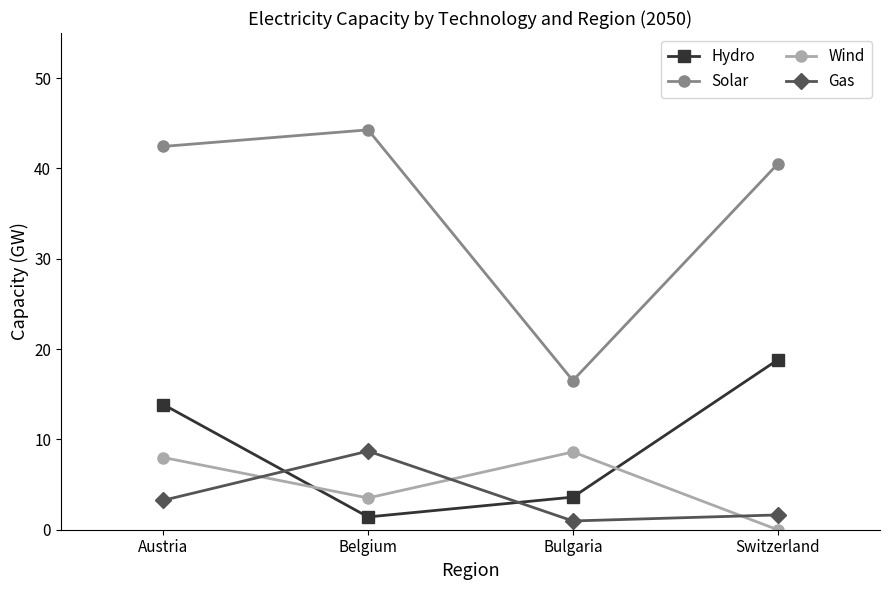

What are all the series names shown in the legend?

Hydro, Solar, Wind, Gas